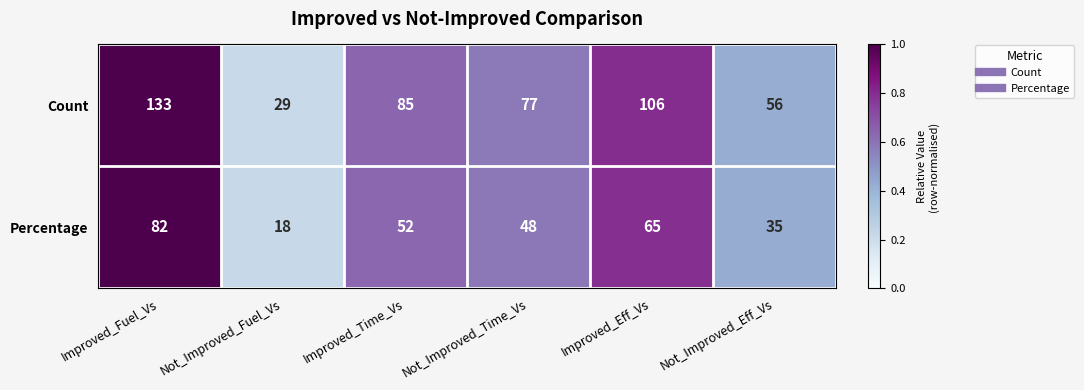

Rank the series by their maximum value, from highest to lowest.

Count, Percentage